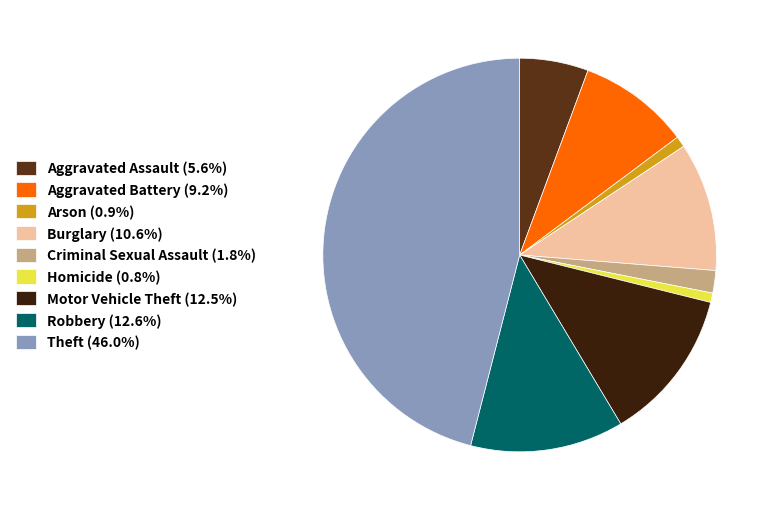

Which slice is the largest?

Theft